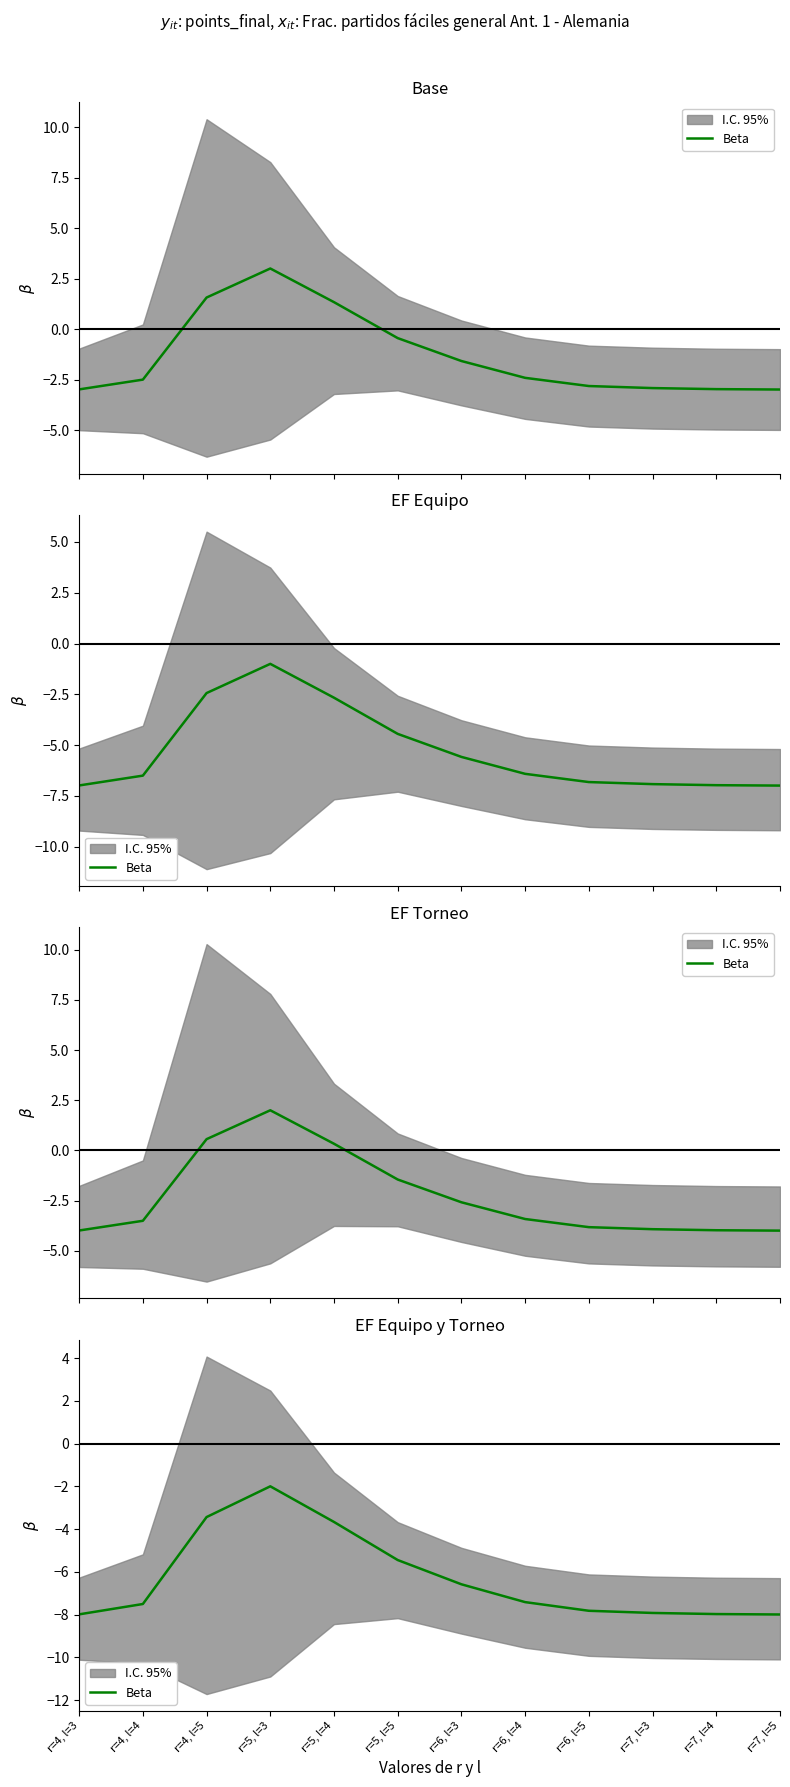

How many points are higher than both their immediate neighbors (excluding endpoints)?

1